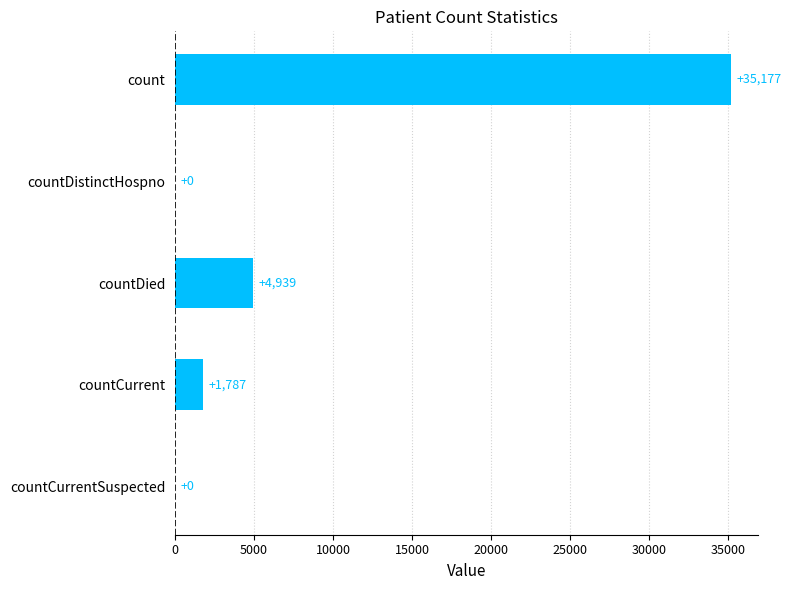

Are the bars grouped side by side (vs. stacked)?

No